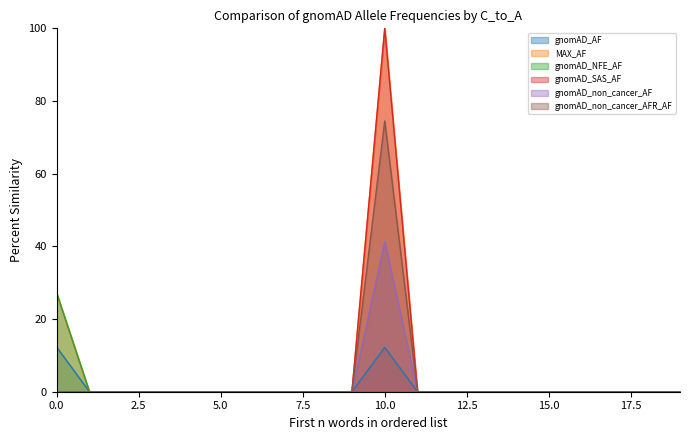

What is the difference between the maximum and second lowest values in the gnomAD_non_cancer_AF series?

41.4